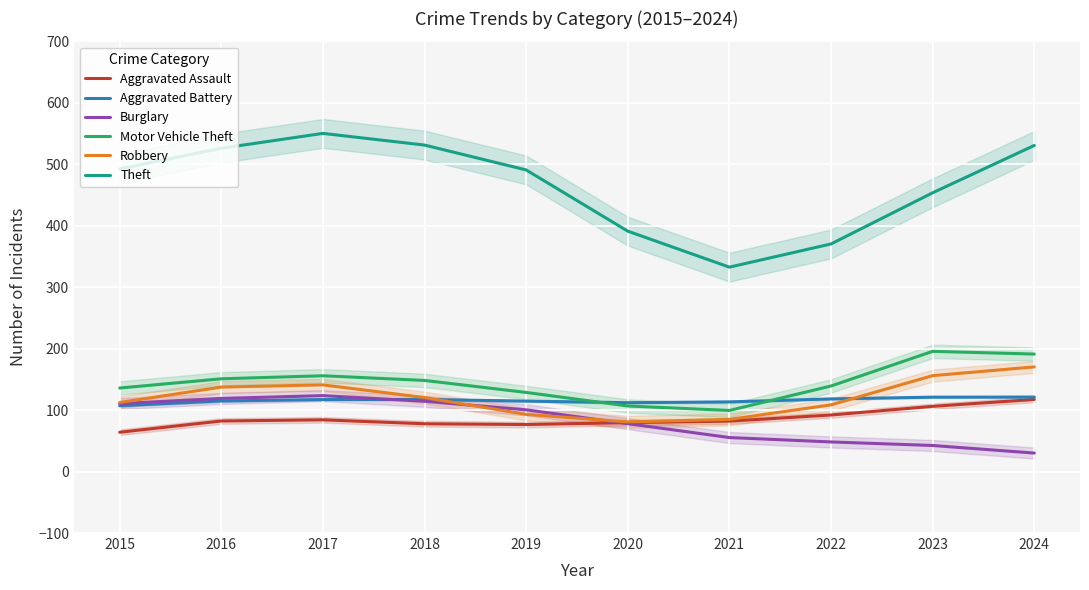

In Theft, how many points are lower than both neighbors (excluding endpoints)?

1